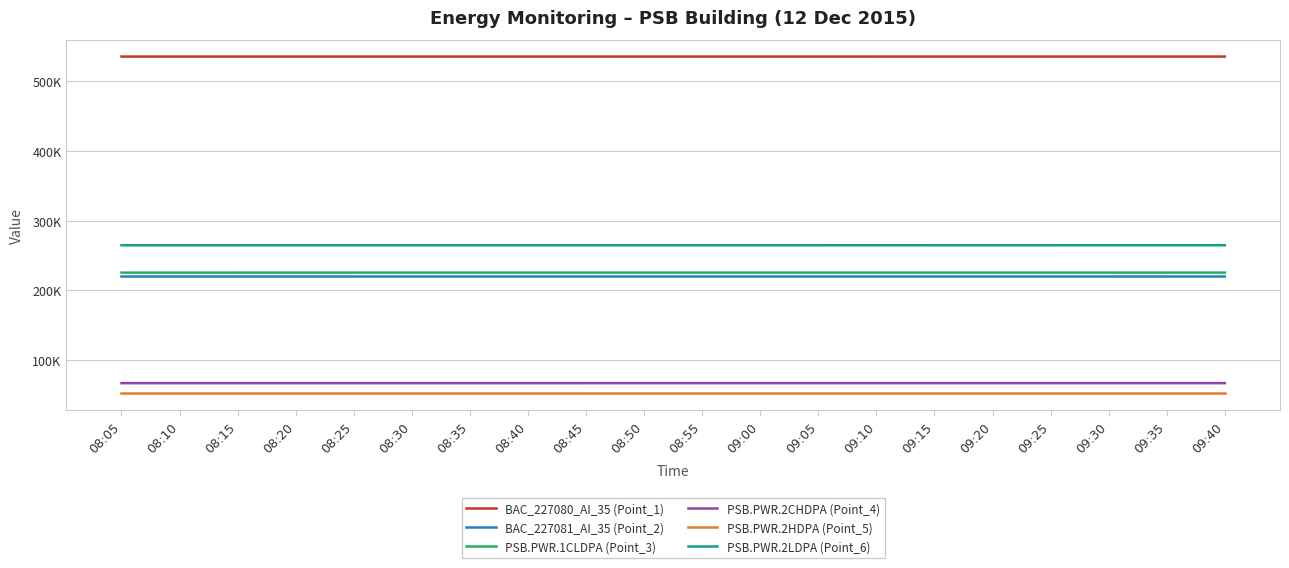

What is the value of the BAC_227081_AI_35 (Point_2) point at the 7th from the left?

220048